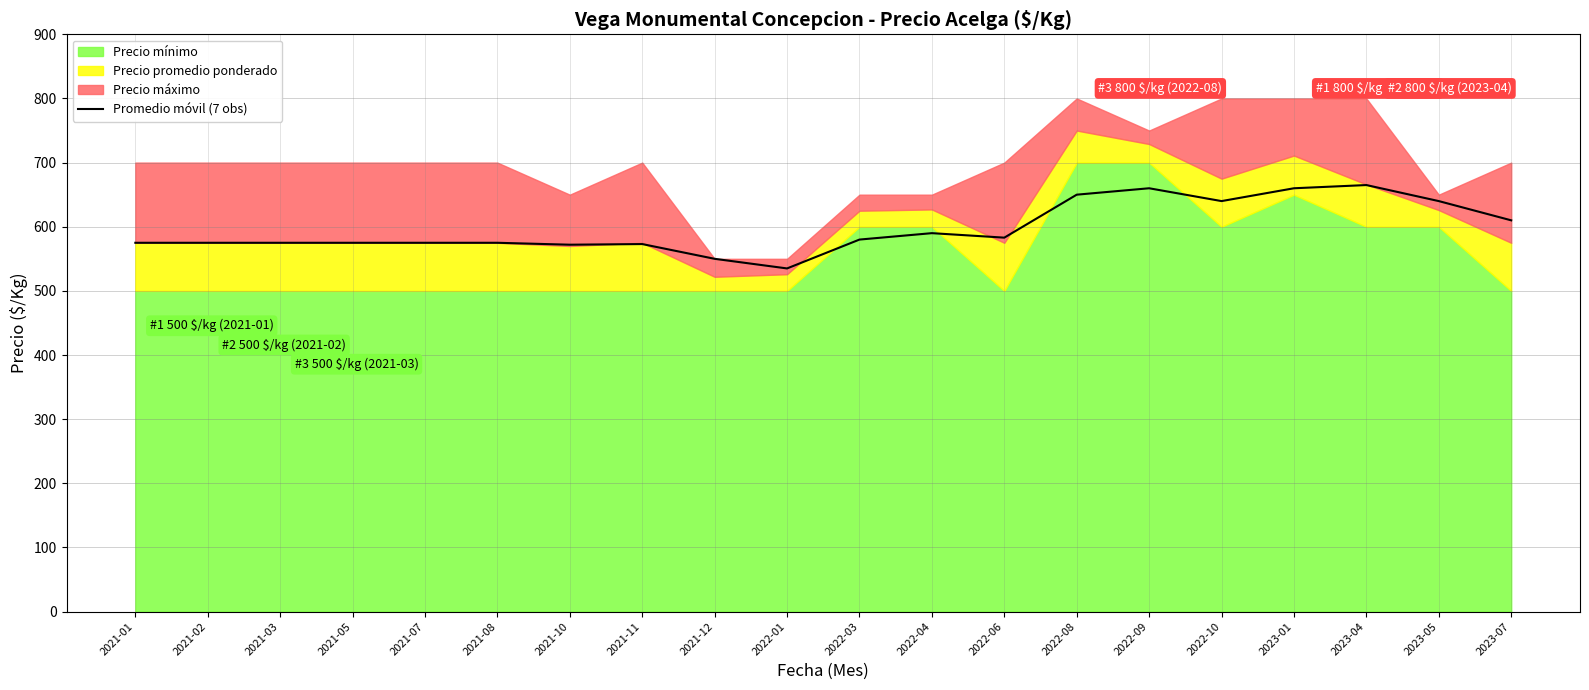

Rank the categories by value from highest to lowest.

2023-04, 2022-09, 2023-01, 2022-08, 2022-10, 2023-05, 2023-07, 2022-04, 2022-06, 2022-03, 2021-01, 2021-02, 2021-03, 2021-05, 2021-07, 2021-08, 2021-11, 2021-10, 2021-12, 2022-01